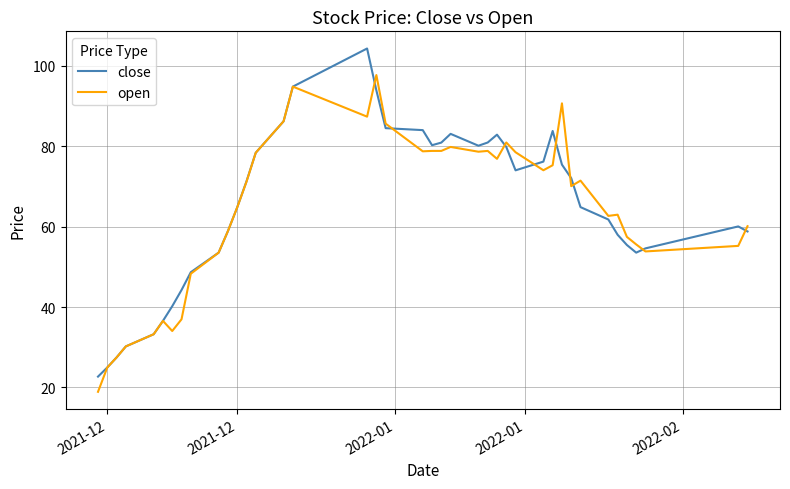

Rank the series by their maximum value, from lowest to highest.

open, close